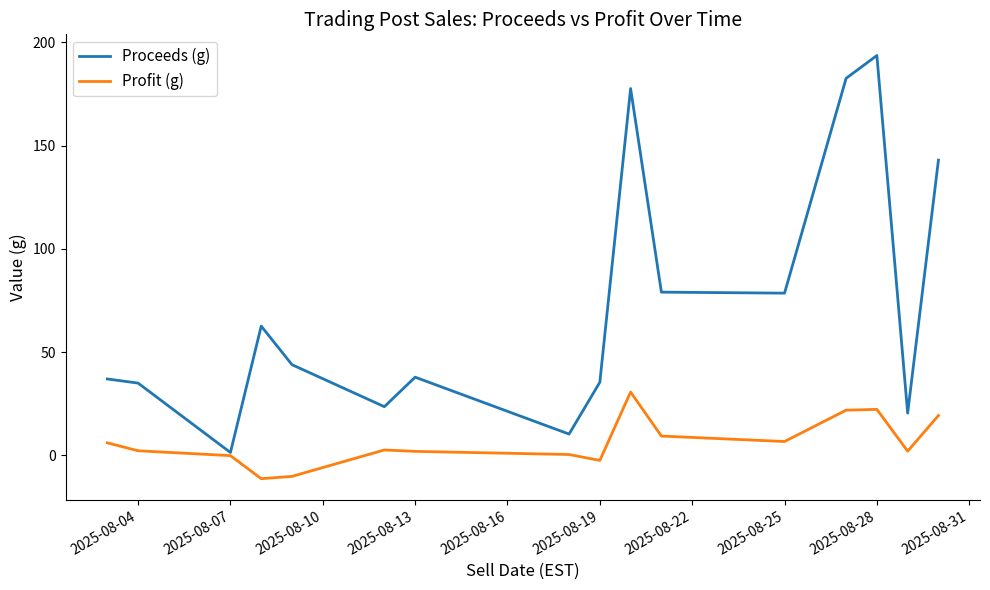

What is the difference between the second highest and minimum values in the Profit (g) series?

33.6